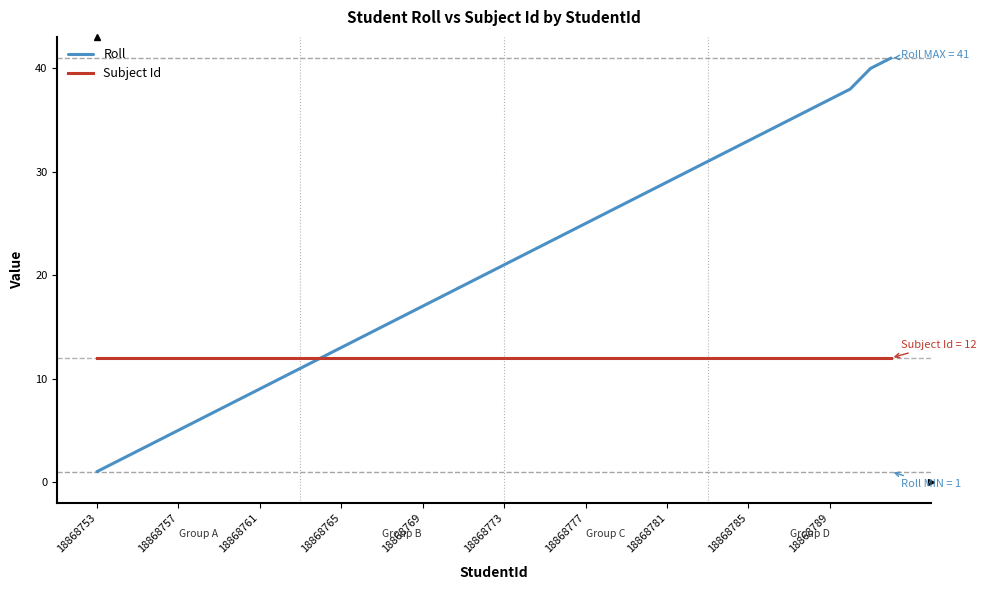

Which series has the widest spread of values?

Roll